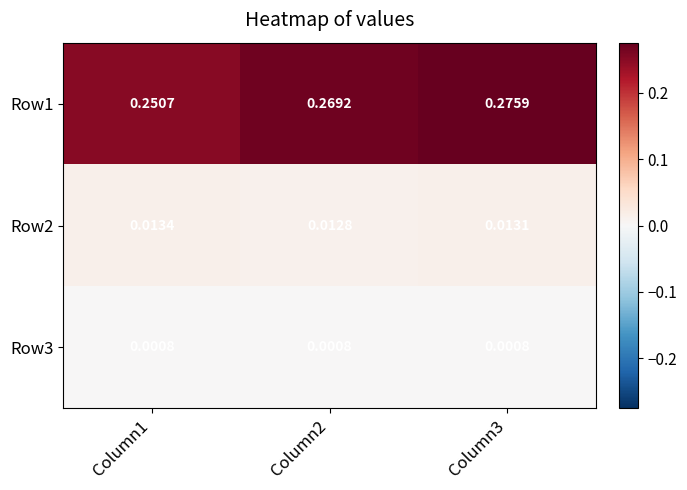

How many data points does each series have?

3